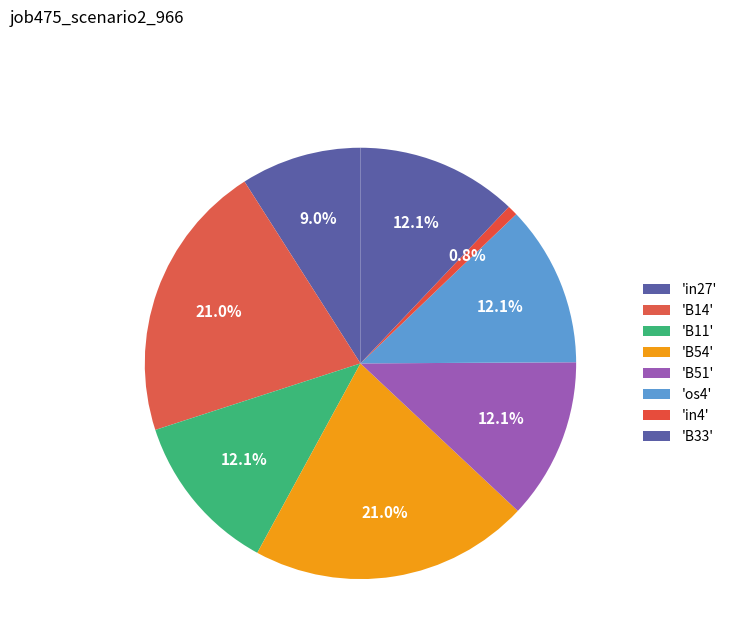

Count the number of slices in the pie.

8